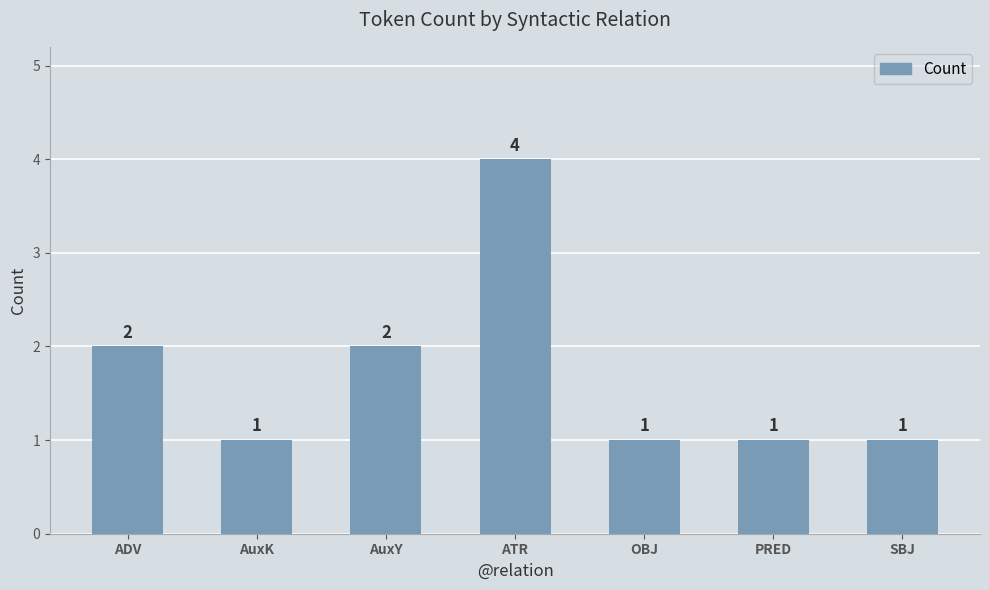

What is the approximate value at AuxK?

1